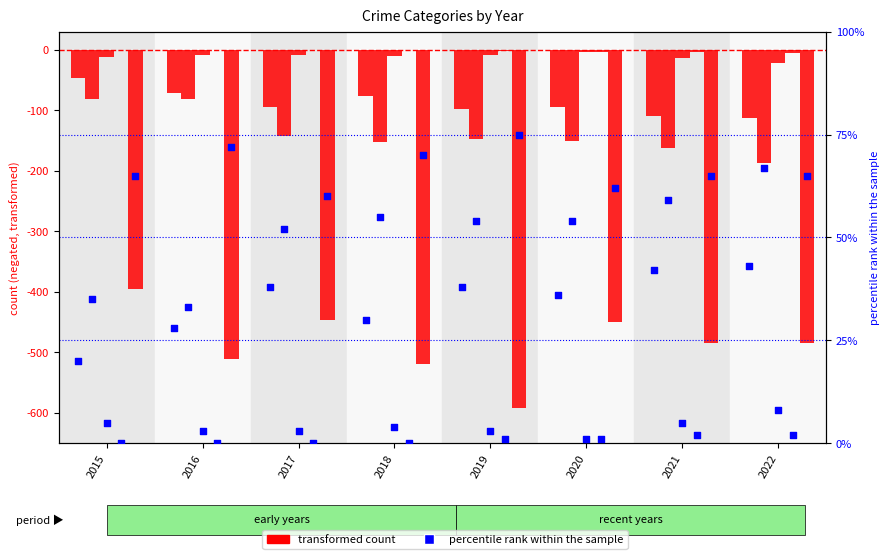

At how many categories does at least one series exceed -95?

8